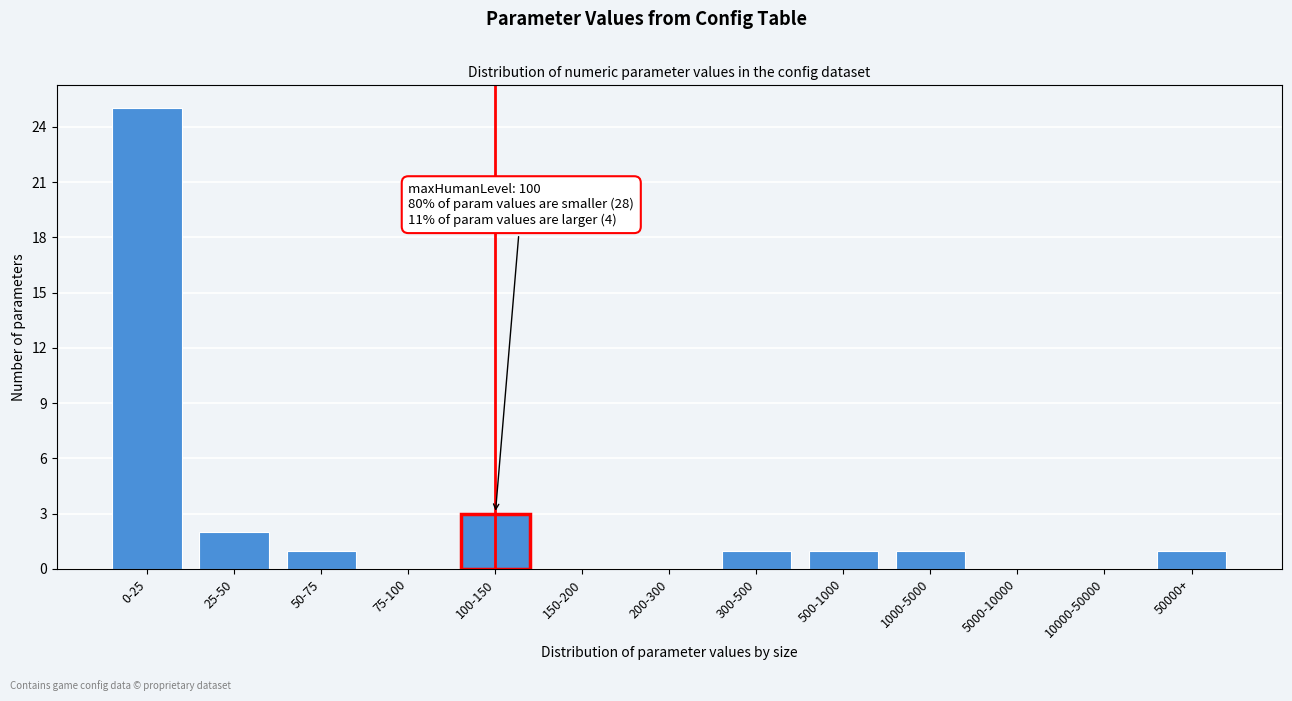

Reading right to left, extract all data points from this chart.

50000+=1	10000-50000=0	5000-10000=0	1000-5000=1	500-1000=1	300-500=1	200-300=0	150-200=0	100-150=3	75-100=0	50-75=1	25-50=2	0-25=25